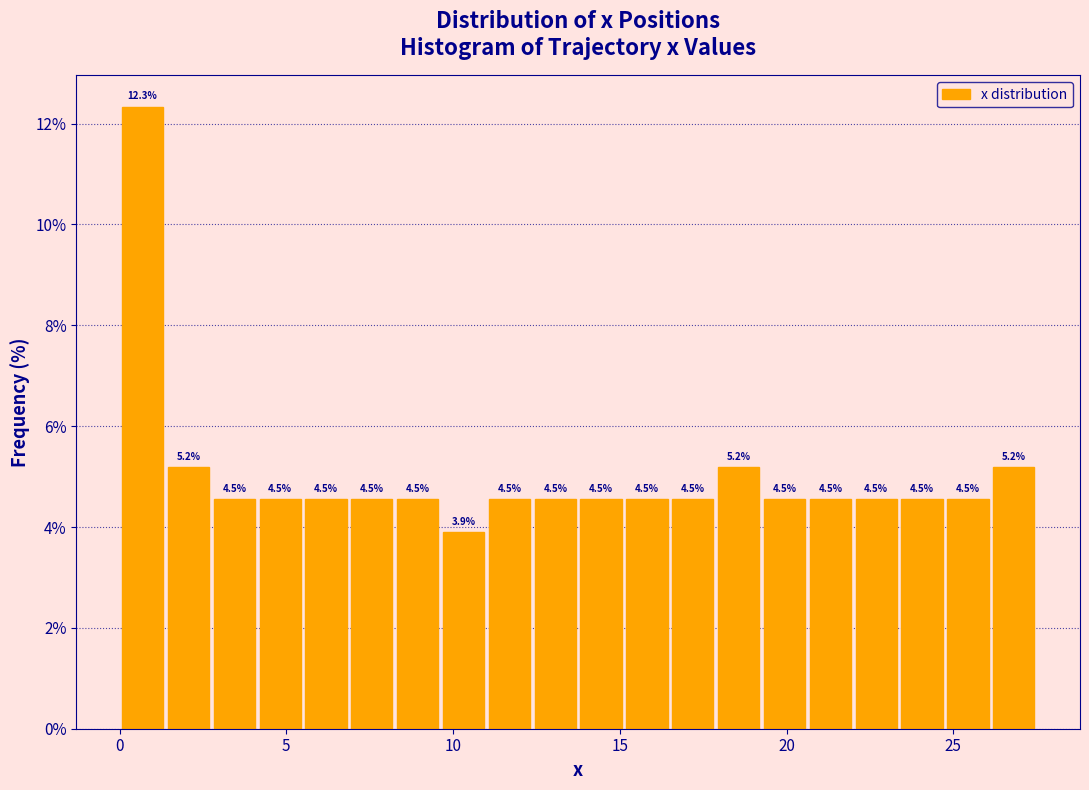

Around what value on the x-axis is the tallest bar? Give the approximate position of its centre, as read against the axis.

0.5